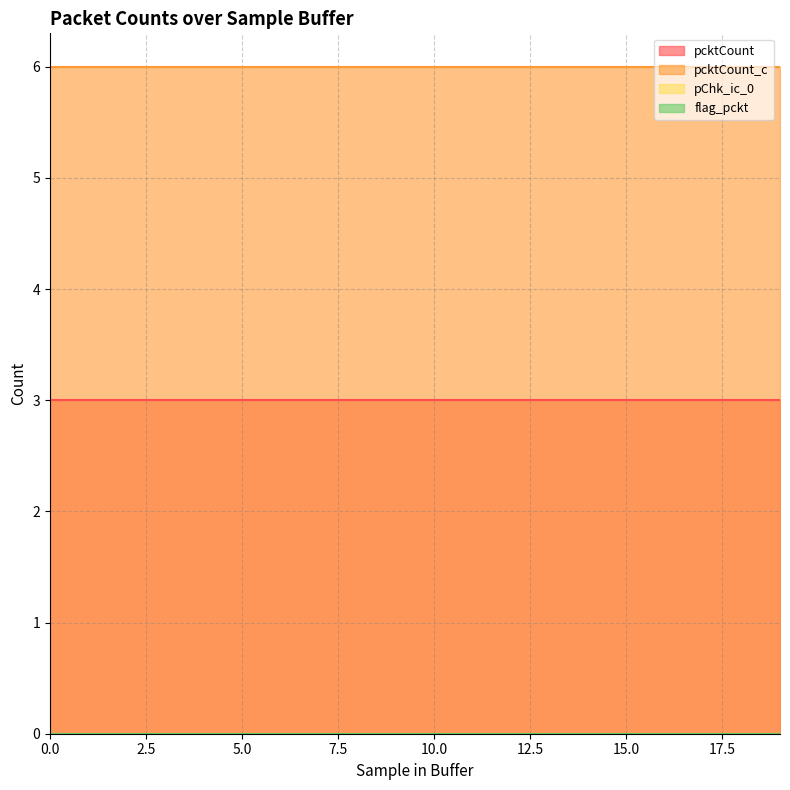

What is the spread (max minus min) of values at 0?

6